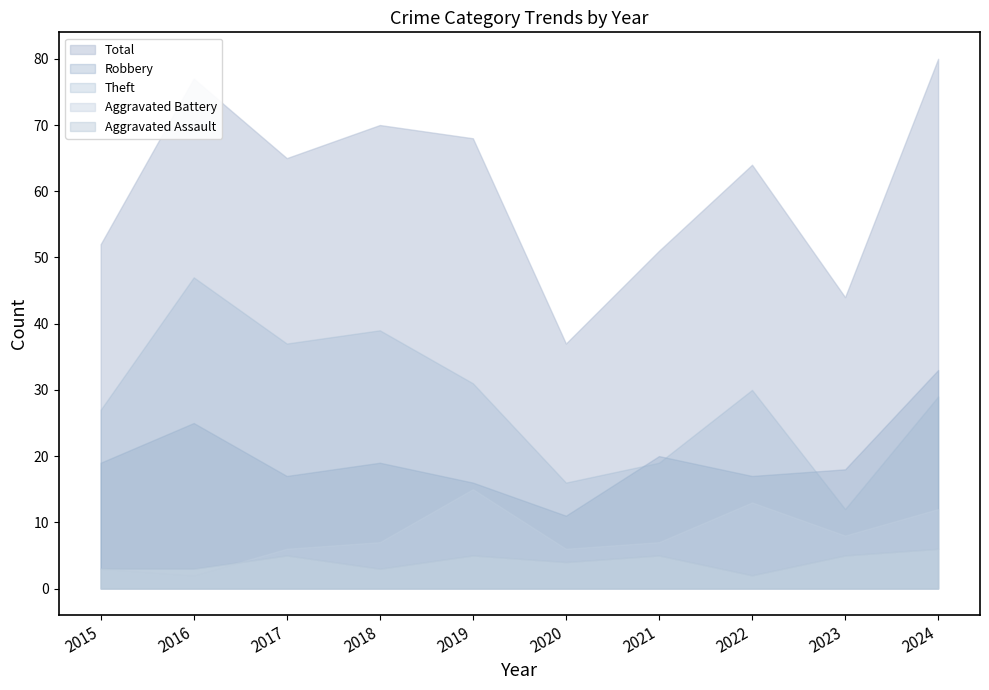

True or false: Aggravated Battery has a value of 11 at 2021.

False